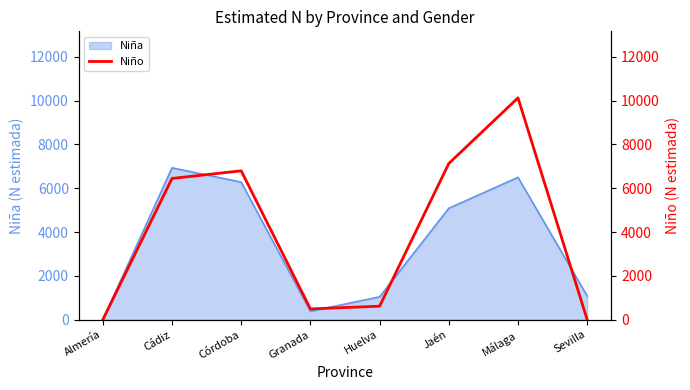

How many data points are less than 6444?

4